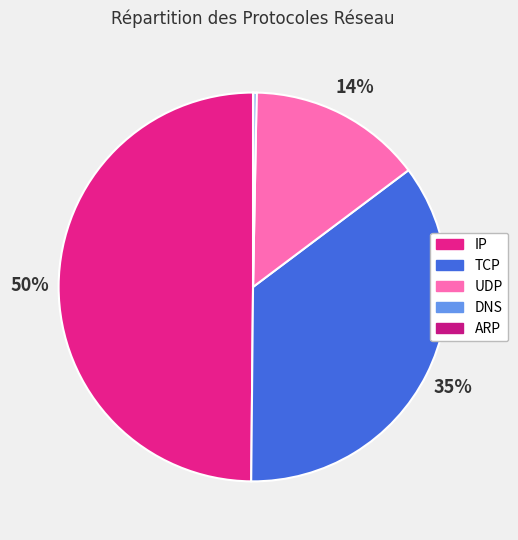

Does any single category account for the majority?

No